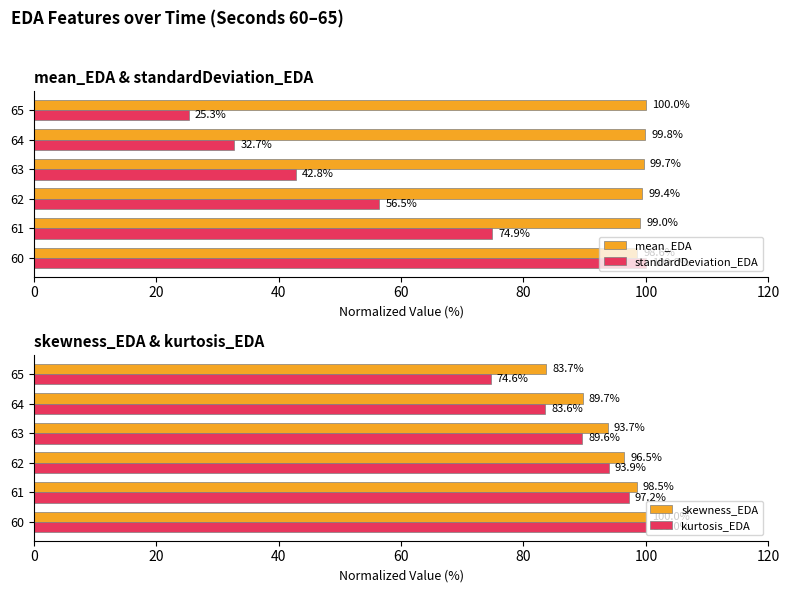

Reading right to left, transcribe all the data shown in this chart.

mean_EDA: 100.0	99.8	99.7	99.4	99.0	98.6
standardDeviation_EDA: 25.3	32.7	42.8	56.5	74.9	100.0
skewness_EDA: 83.7	89.7	93.7	96.5	98.5	100.0
kurtosis_EDA: 74.6	83.6	89.6	93.9	97.2	100.0